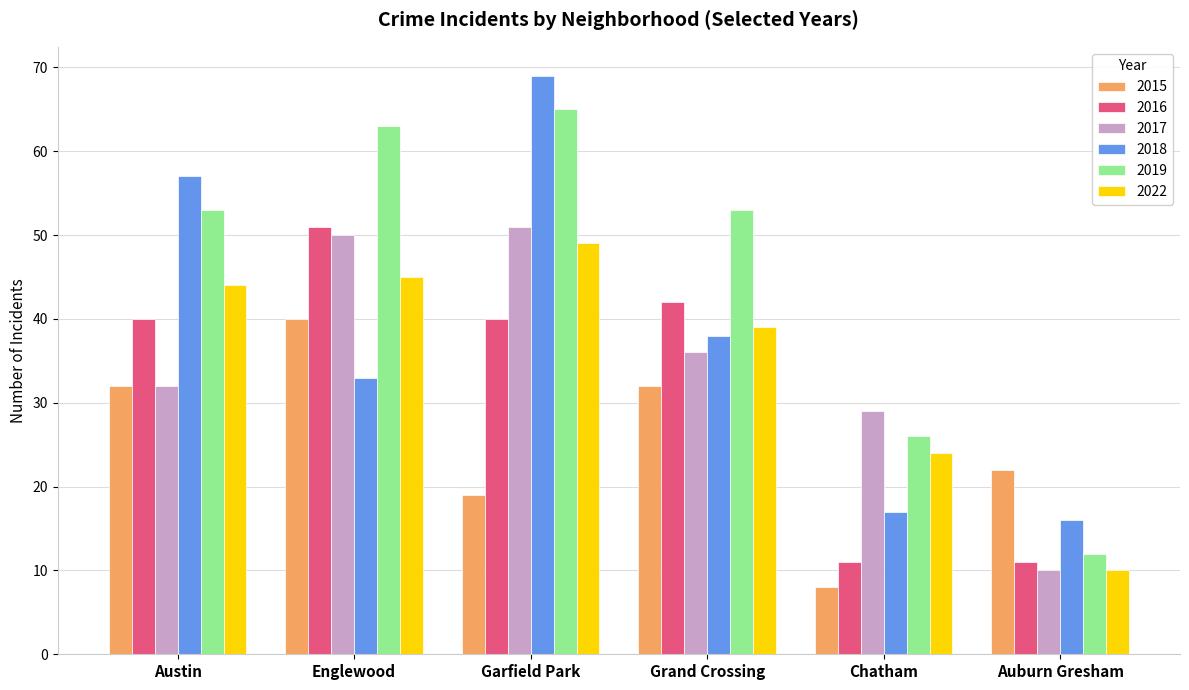

At which label does 2017 reach its peak?

Garfield Park